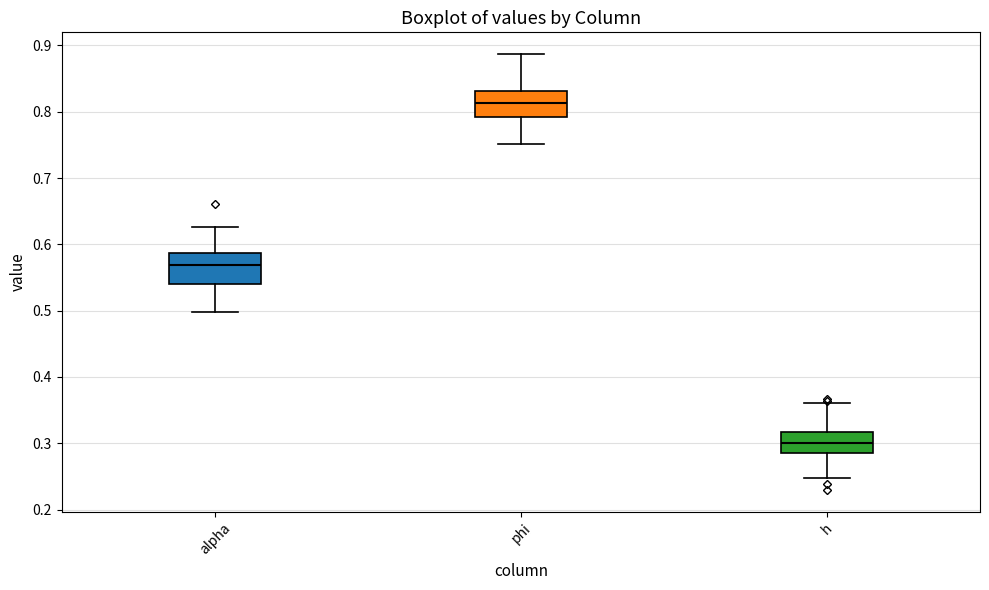

Reading left to right, transcribe this box plot: for each box, give where its median line is, the range the box spans, and where its two whiskers end, as read against the y-axis. The values are not printed on the chart, so give them approximately, as read against the axis.

alpha: median 0.57, box 0.54 to 0.59, whiskers 0.50 to 0.63
phi: median 0.81, box 0.79 to 0.83, whiskers 0.75 to 0.89
h: median 0.30, box 0.29 to 0.32, whiskers 0.25 to 0.36